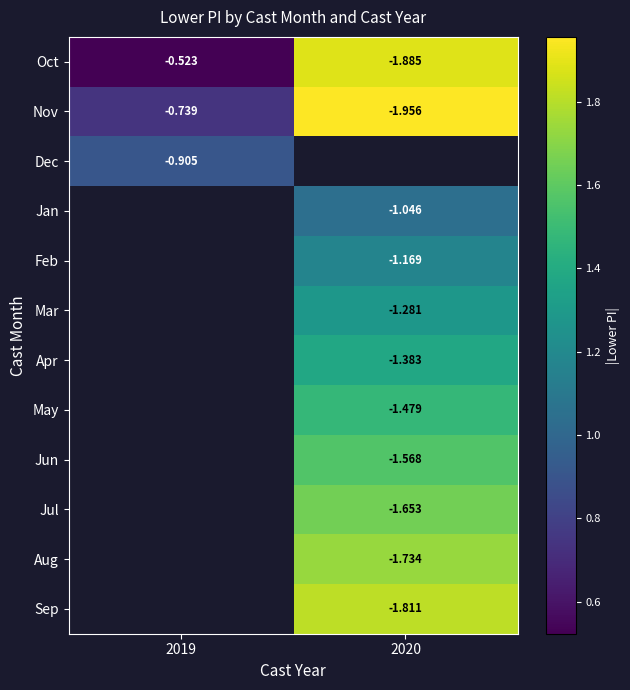

What is the spread (max minus min) of values at 2020?

0.9